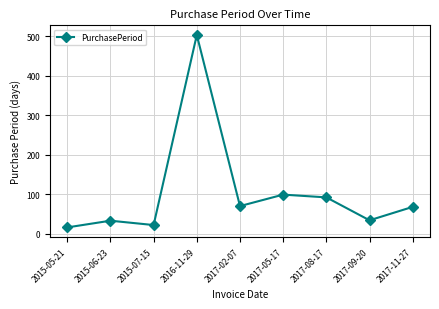

Between 2015-05-21 and 2016-11-29, which is larger?

2016-11-29